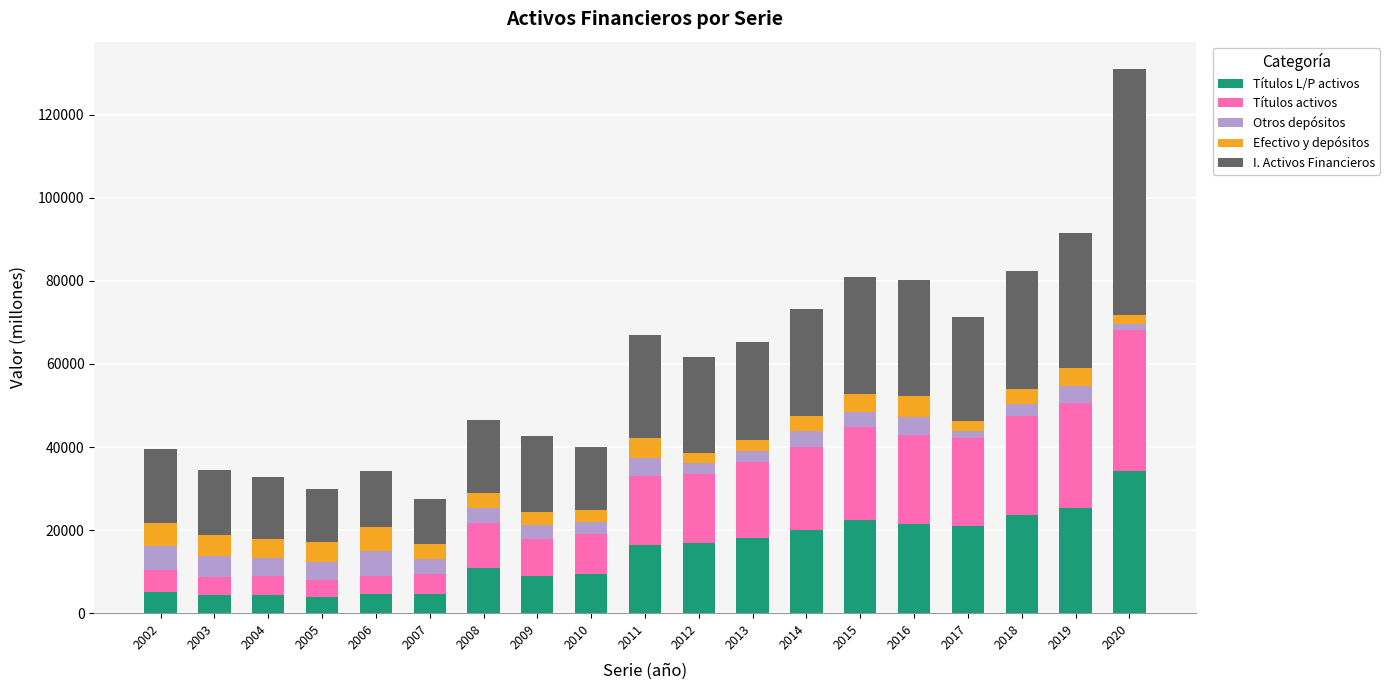

At which category is the sum across all series the highest?

2020